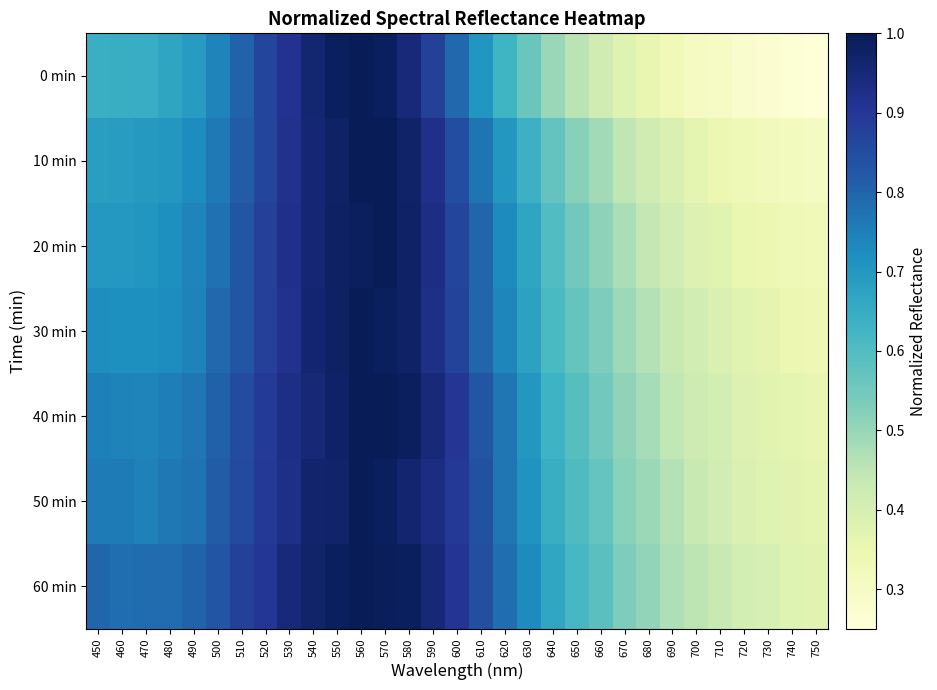

At which category does the chart reach its peak across all series?

560